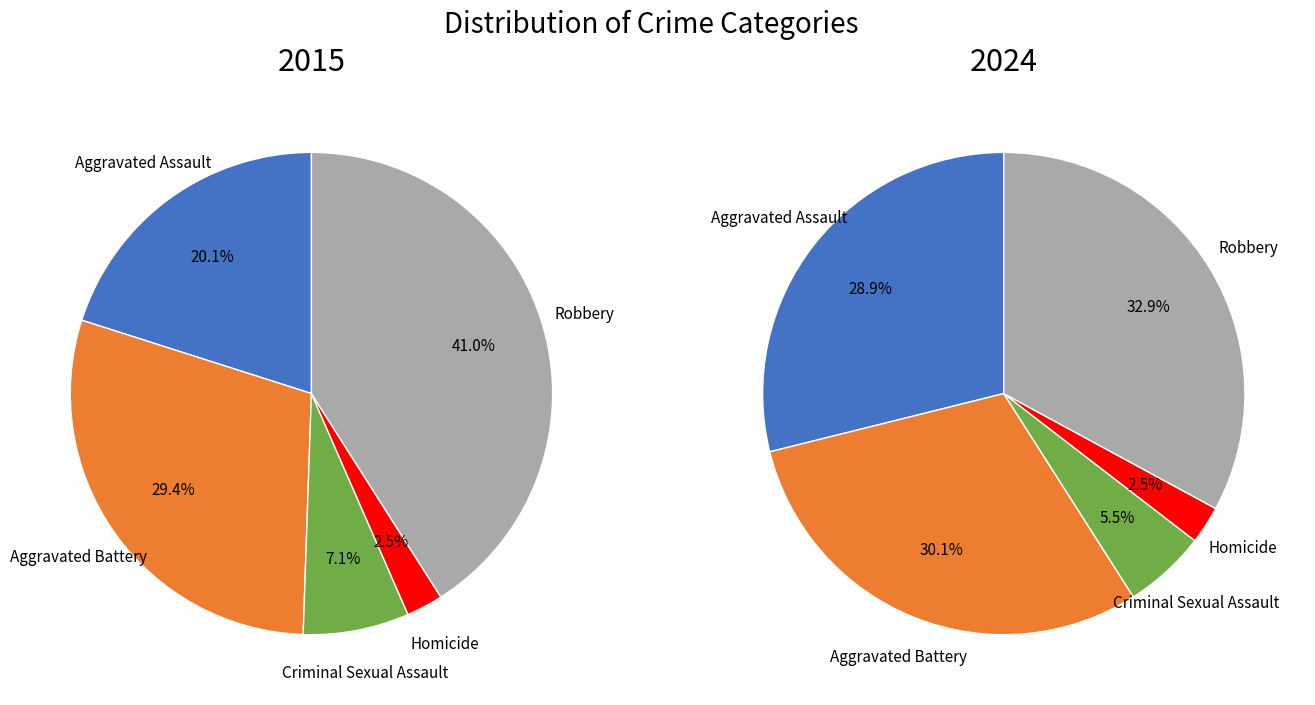

Which series has the largest range (max minus min)?

2015